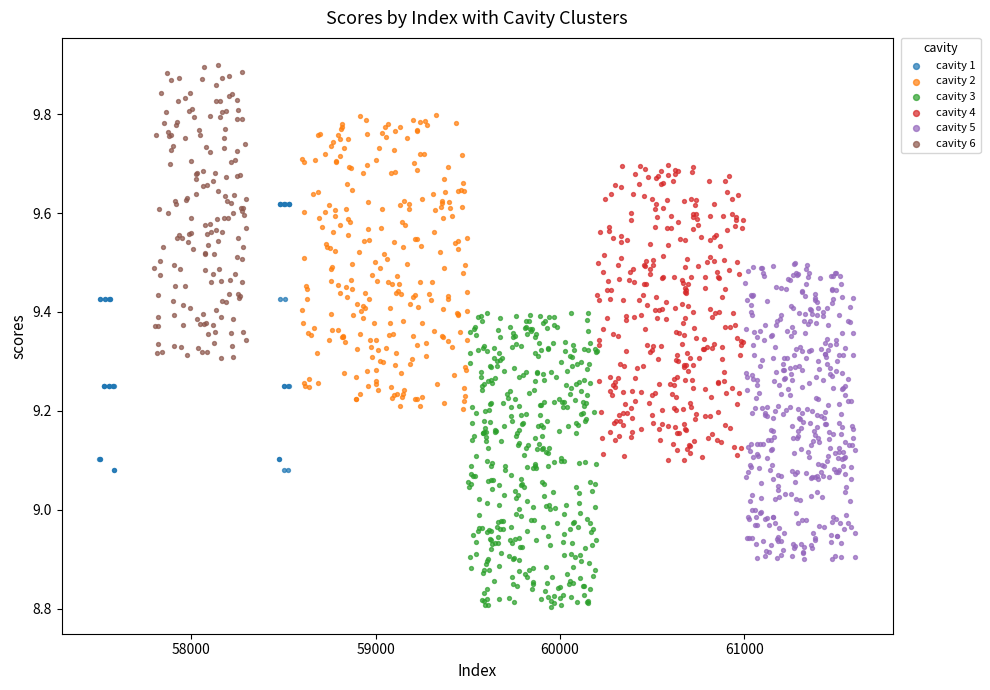

Which series reaches the maximum Y coordinate?

cavity 6